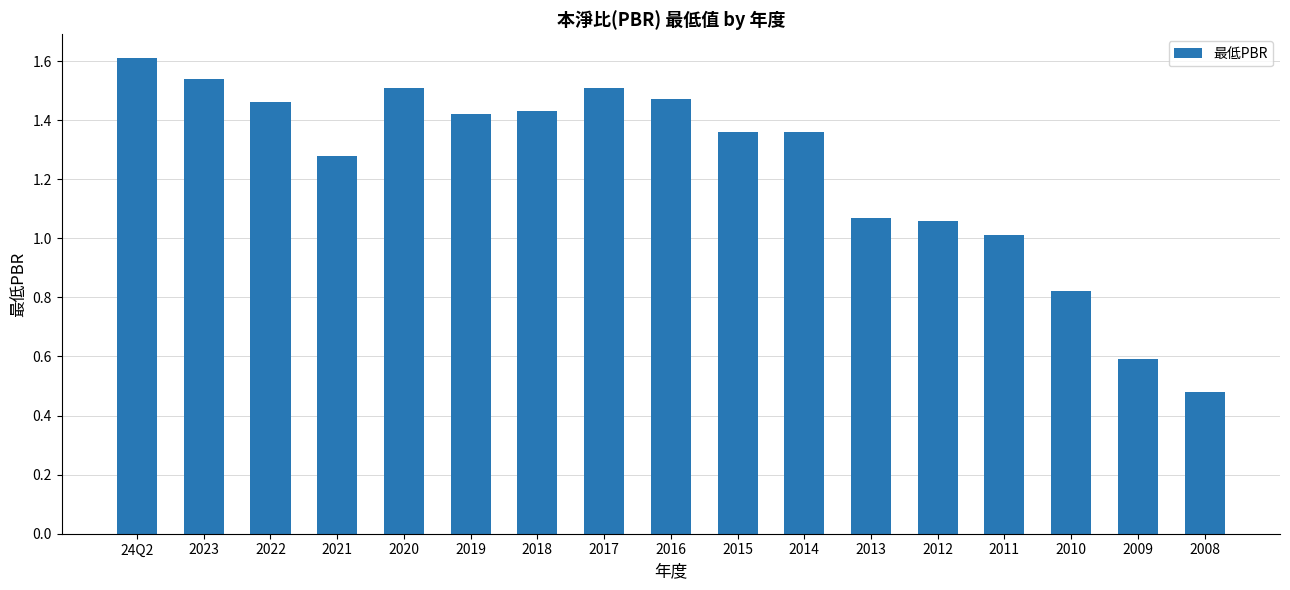

What is the label of the 13th bar from the right?

2020